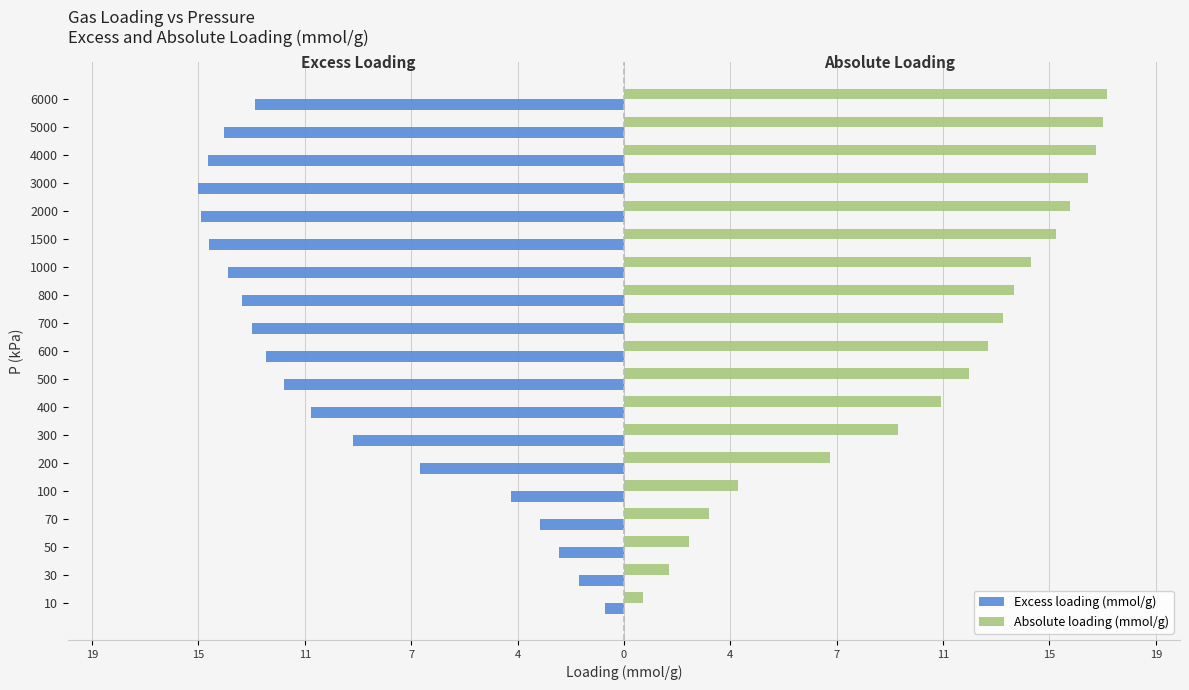

What are all the series names shown in the legend?

Excess loading (mmol/g), Absolute loading (mmol/g)